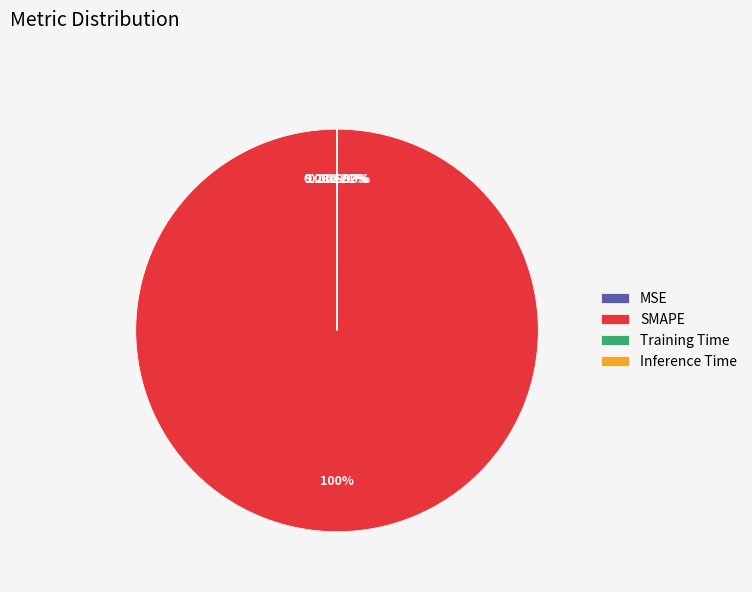

True or false: MSE accounts for 0% of the total.

True